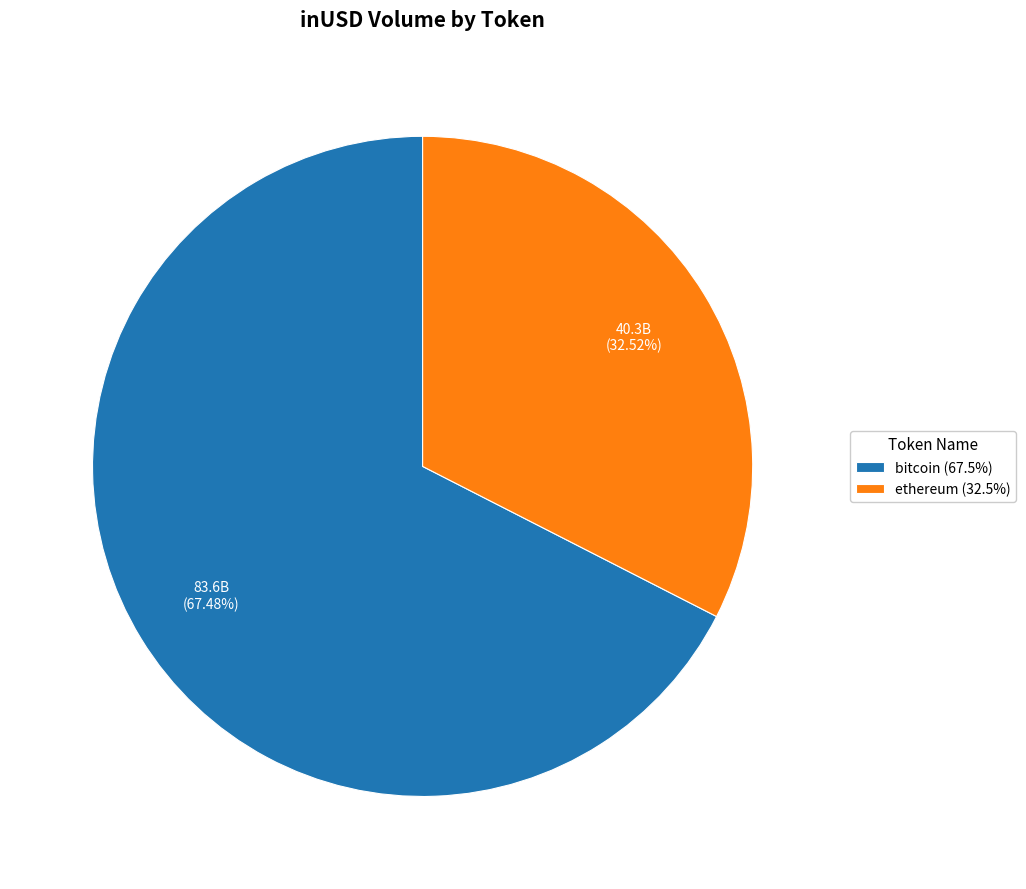

What is the ratio of the value at ethereum (32.5%) to the value at bitcoin (67.5%)?

0.5